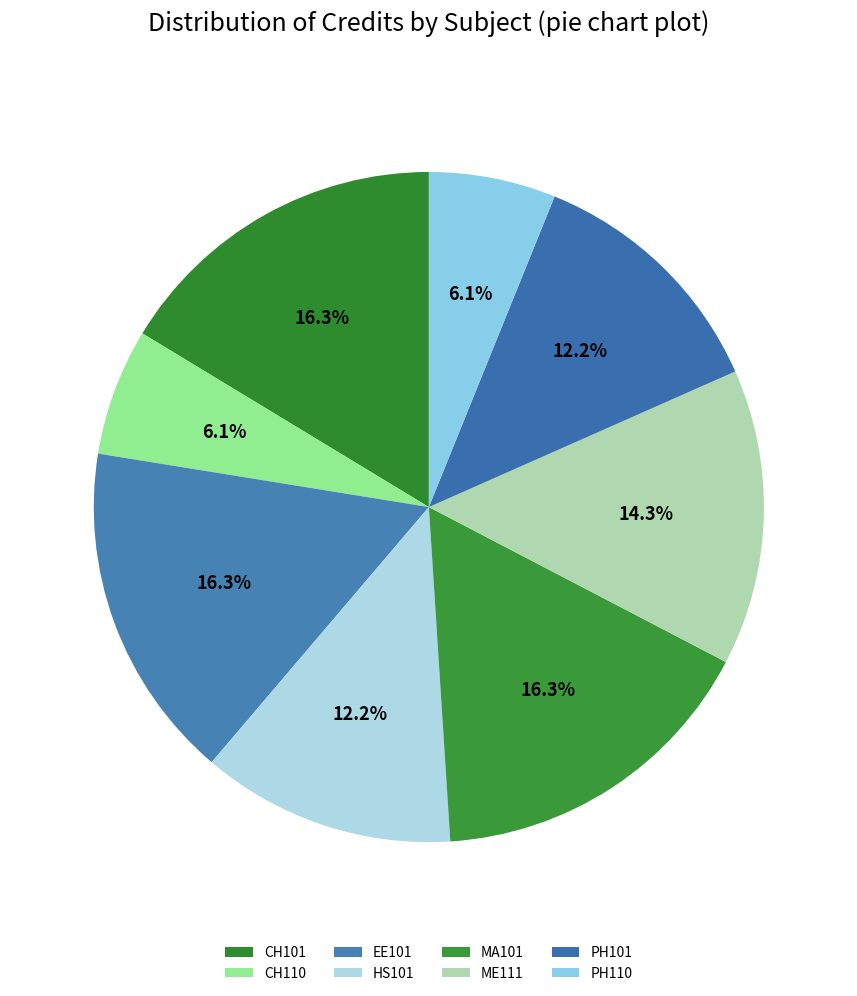

Which category has the biggest portion of the pie?

CH101